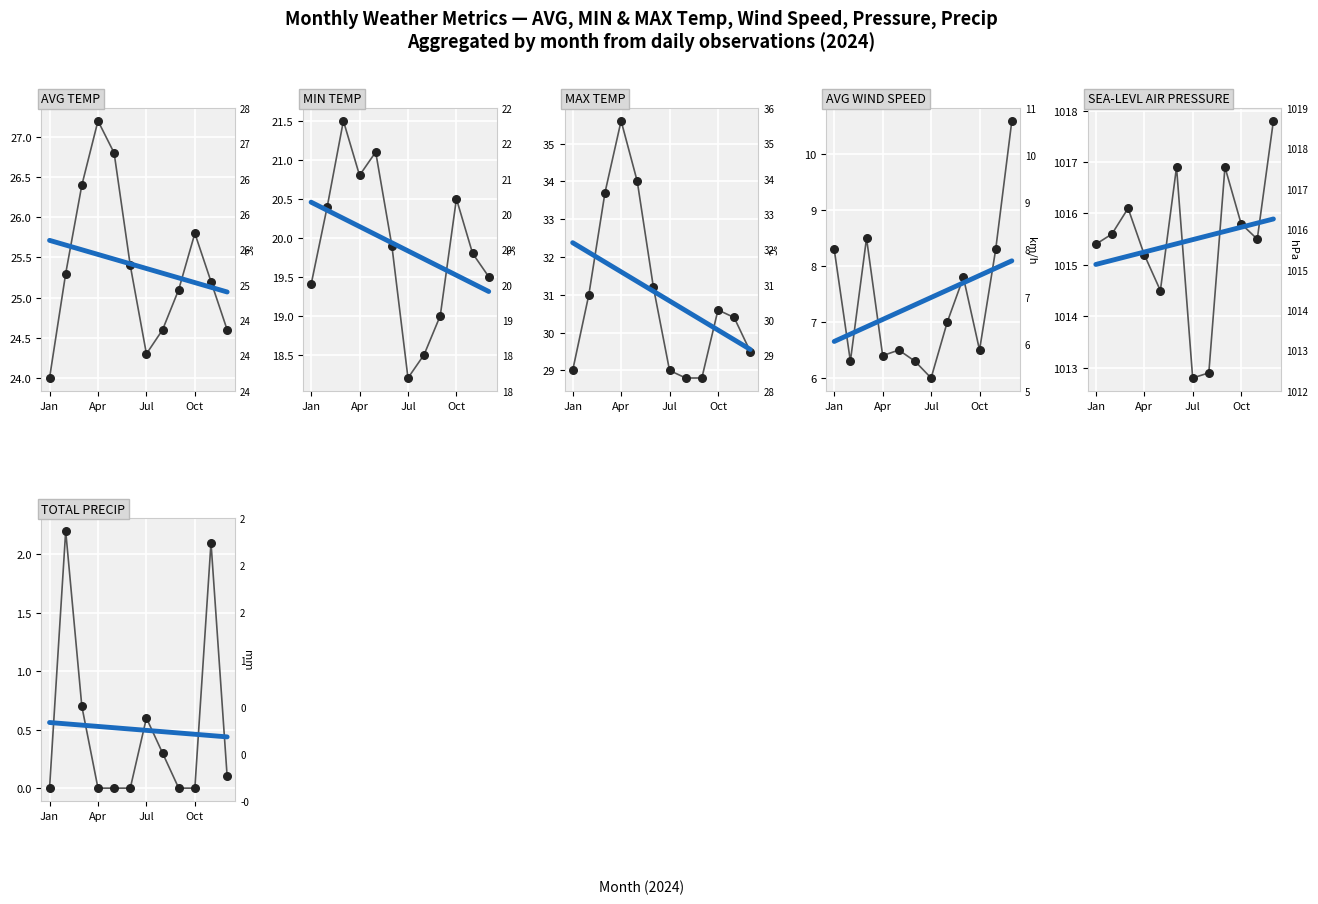

Which series has the largest total across all categories?

SEA-LEVL AIR PRESSURE